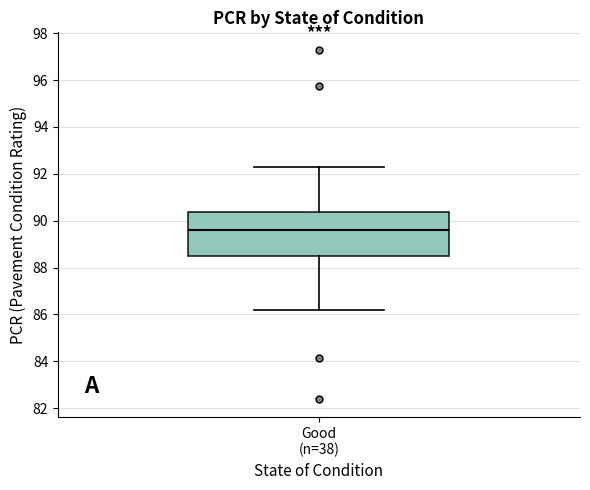

Read this box plot against the y-axis: the position of the median line, the range covered by the box, and the ends of both whiskers. The values are not printed on the chart, so give them approximately, as read against the axis.

median 89.6, box 88.4 to 90.4, whiskers 86.2 to 92.2